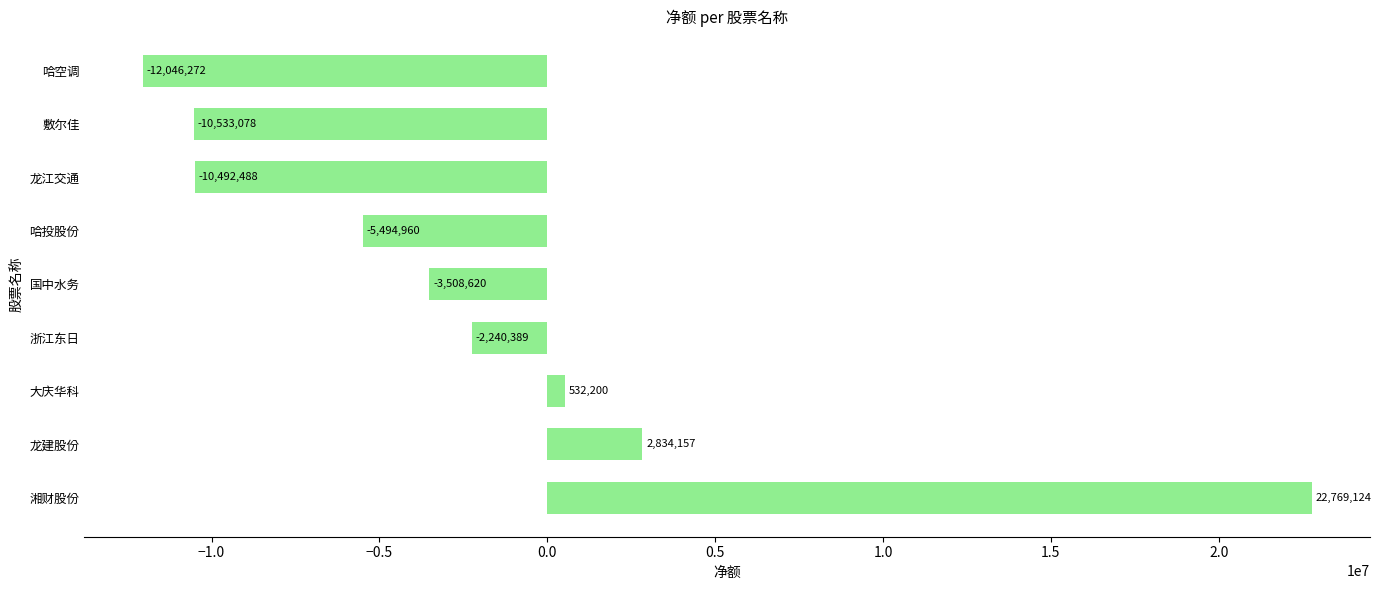

What is the sum of all values?

-18180326